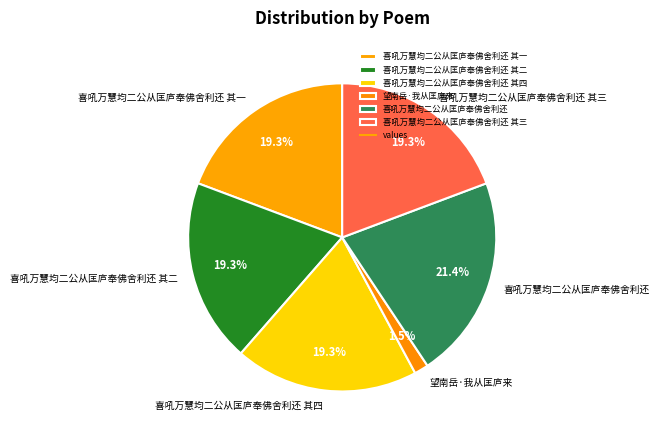

Do 望南岳·我从匡庐来 and 喜吼万慧均二公从匡庐奉佛舍利还 其一 together represent more than half of the pie?

No